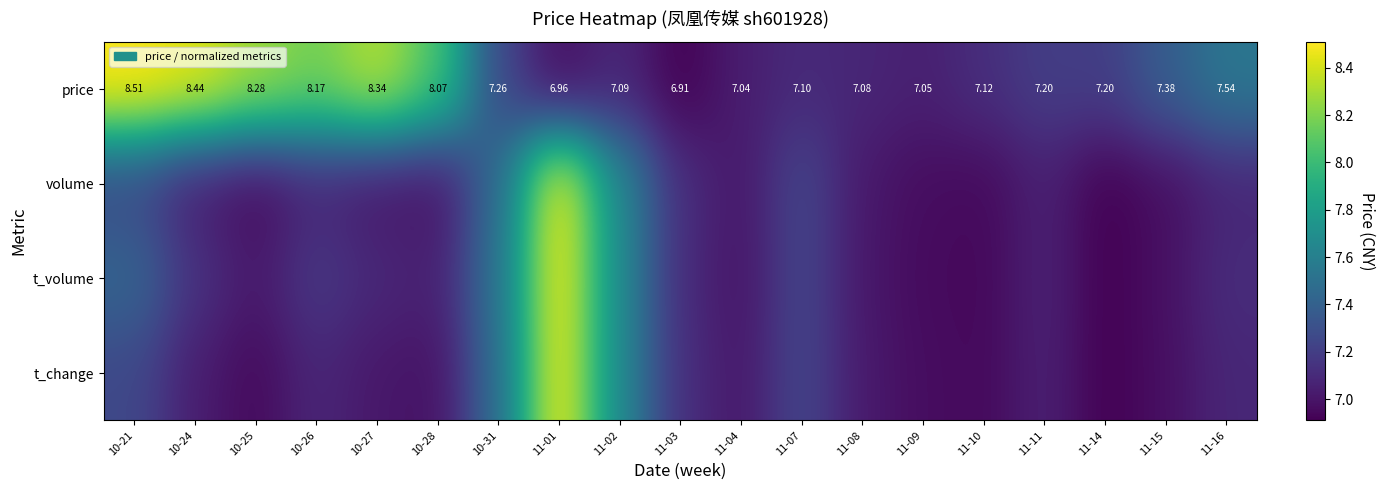

Which series changed the most between 11-02 and 11-04?

t_volume